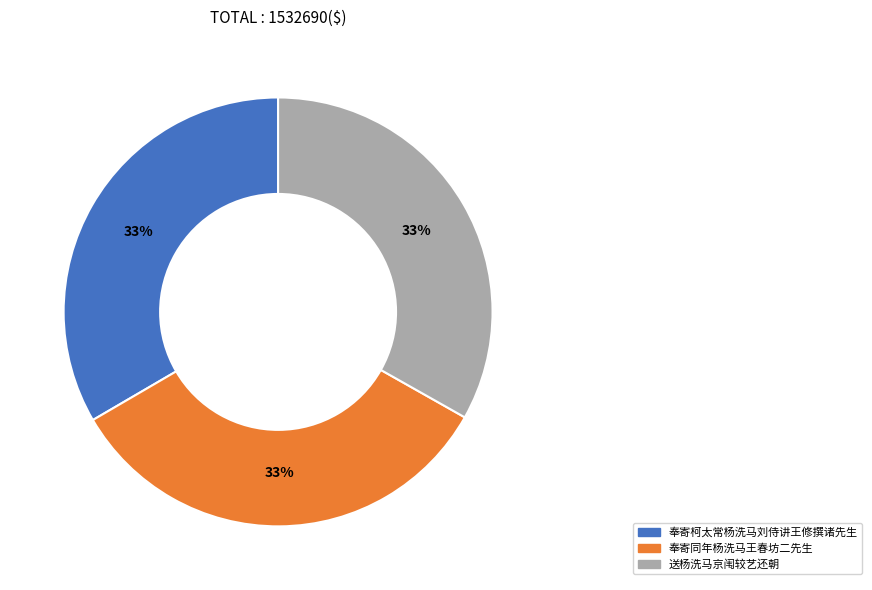

Count the number of slices in the pie.

3